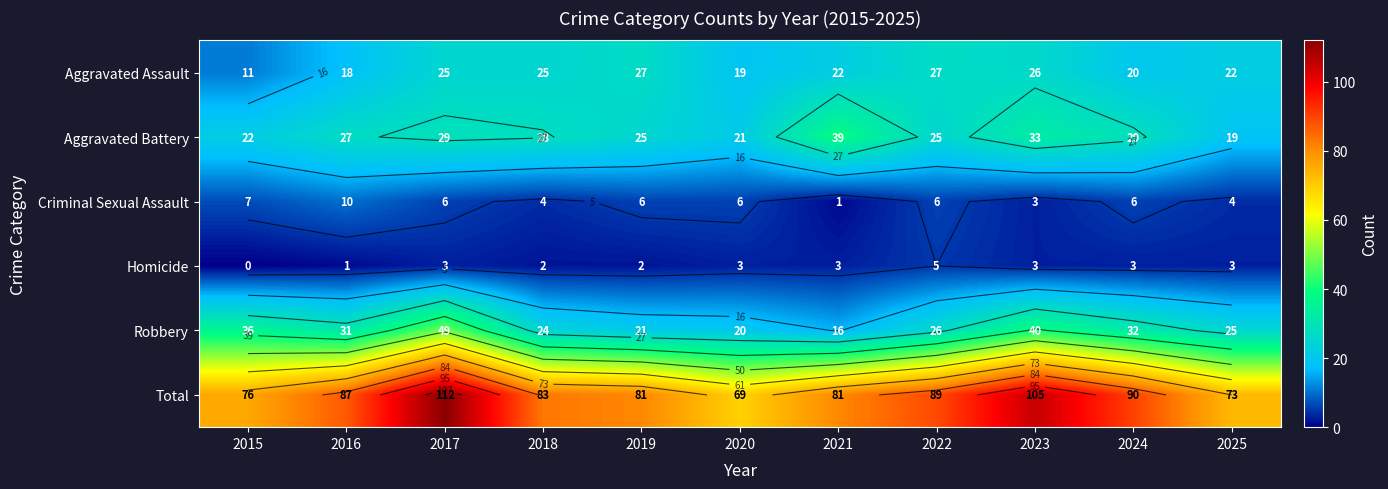

Is it true that Total equals 90 at 2024?

True